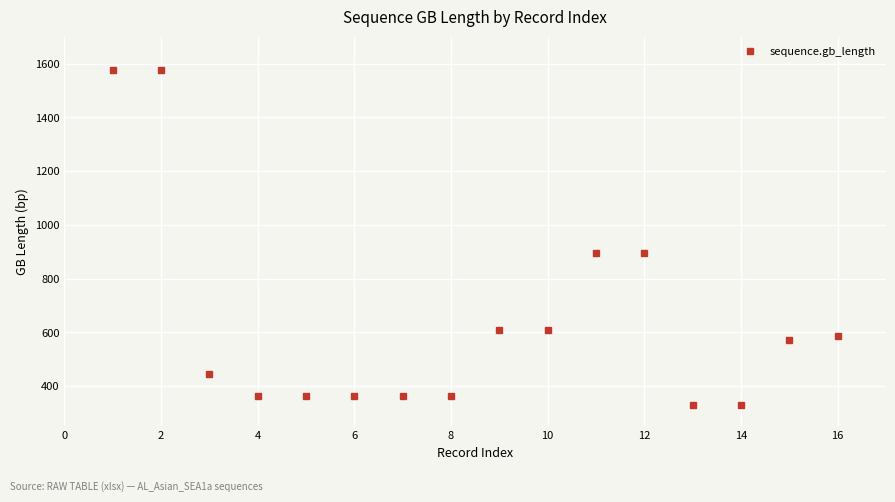

What is the minimum value shown in the chart?

329